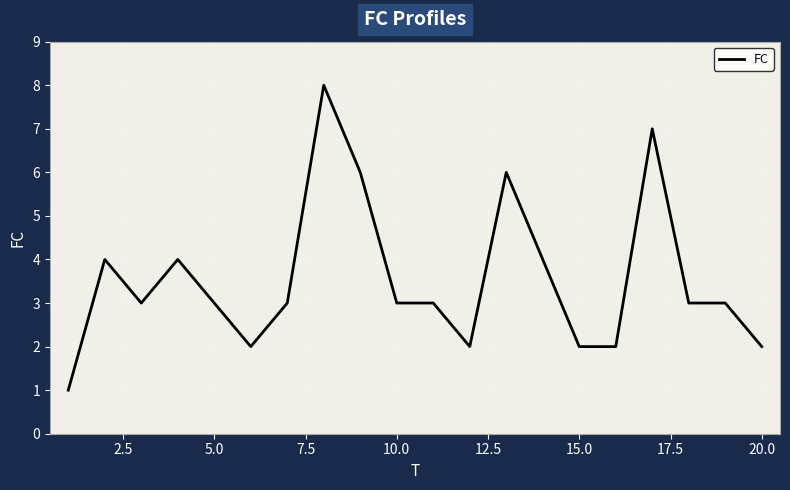

What is the greatest value displayed?

8